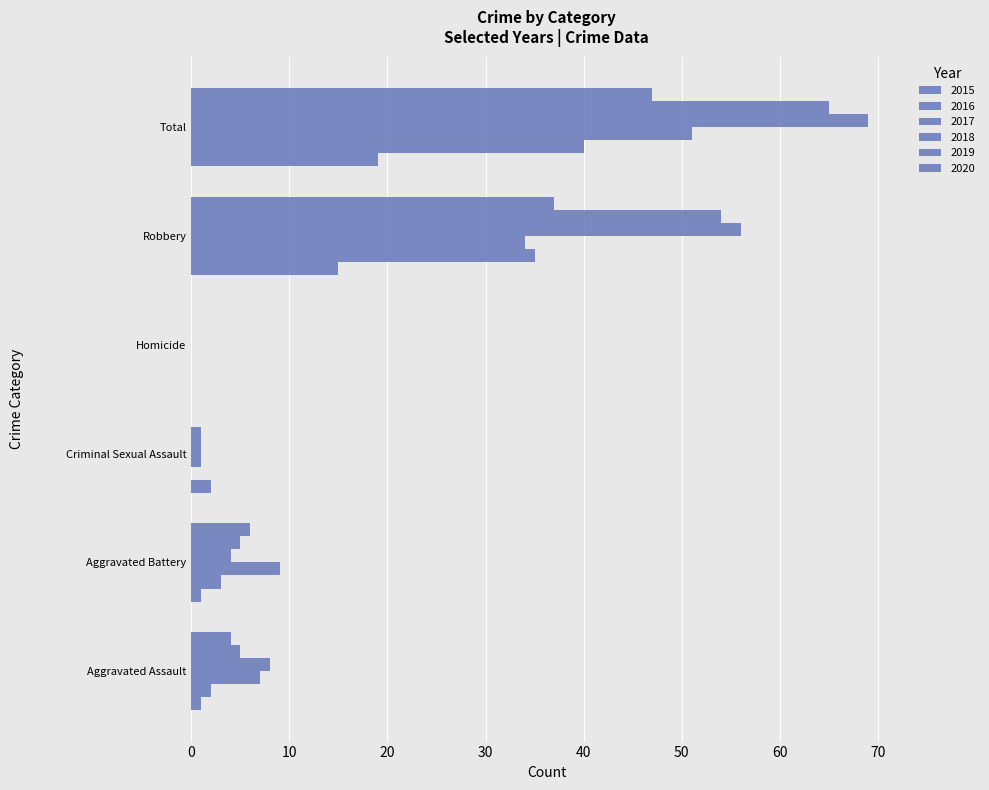

What is the average value of the 2017 series?

17